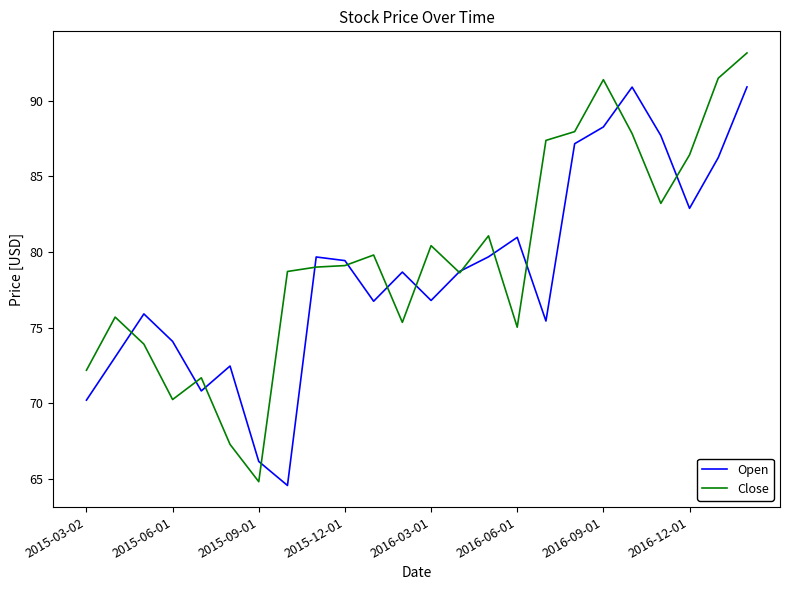

Rank the series by their maximum value, from highest to lowest.

Close, Open